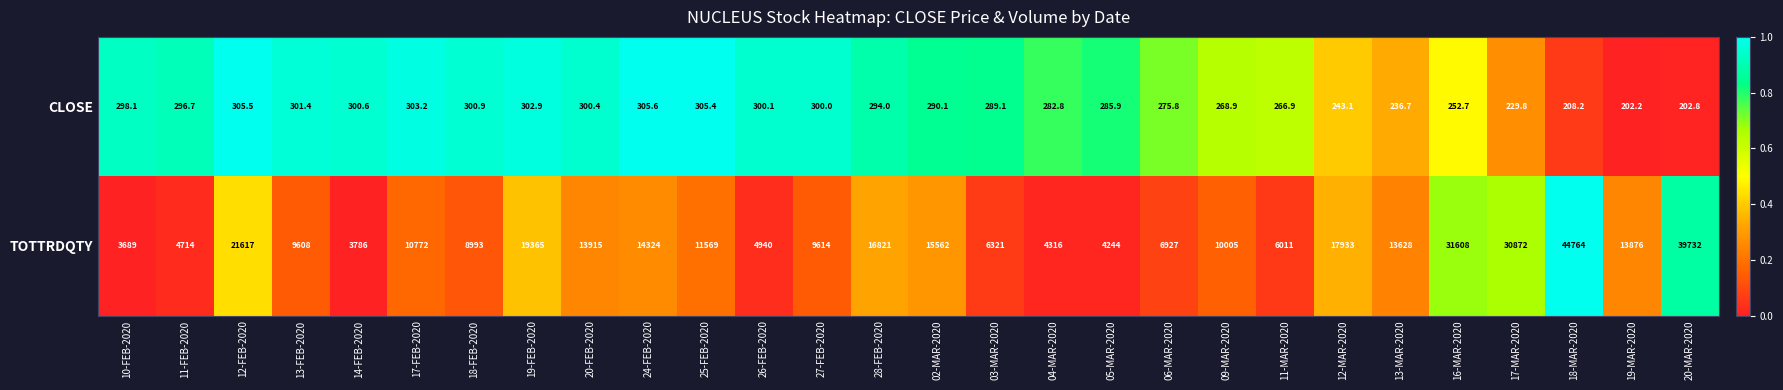

What is the minimum value for TOTTRDQTY?

3689.0